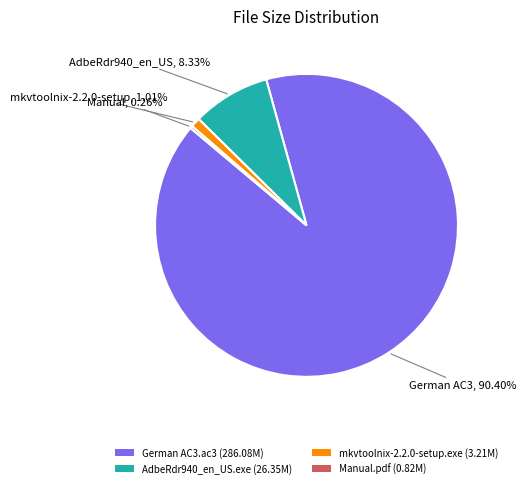

Is the sum of mkvtoolnix-2.2.0-setup.exe (3.21M) and AdbeRdr940_en_US.exe (26.35M) greater than half?

No